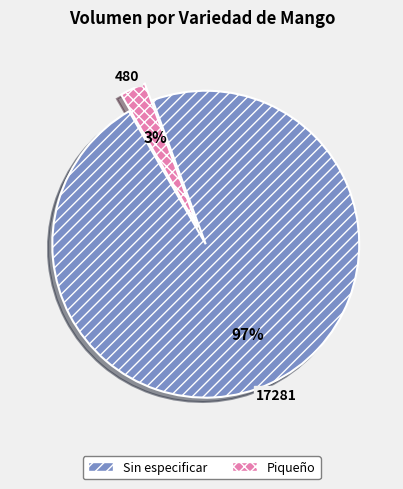

To the nearest percent, what is the average slice percentage?

50%